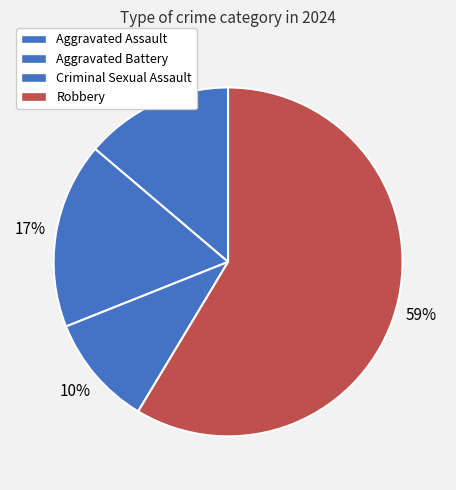

True or false: Aggravated Assault accounts for 24% of the total.

False